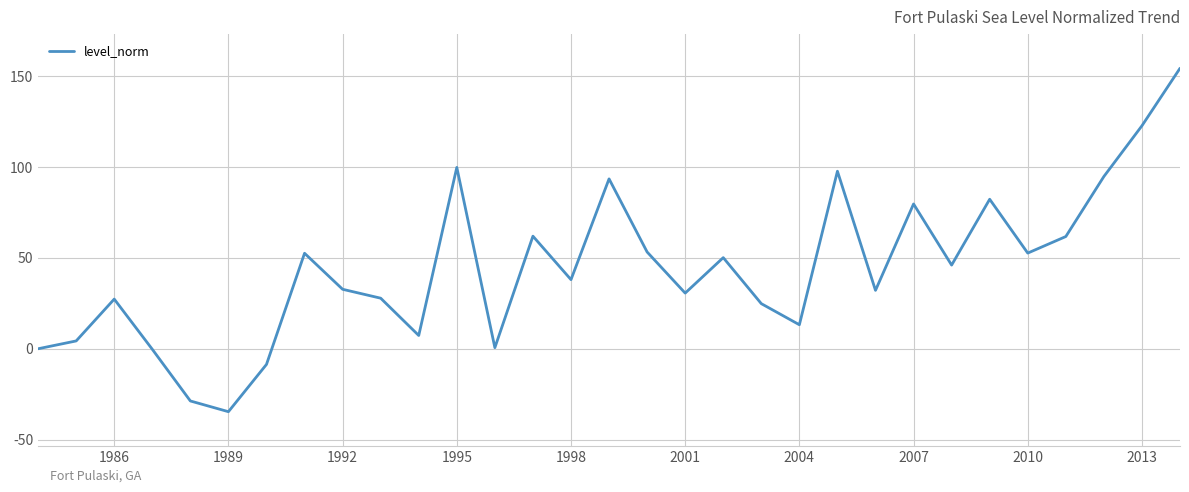

What is the minimum value shown in the chart?

-34.6